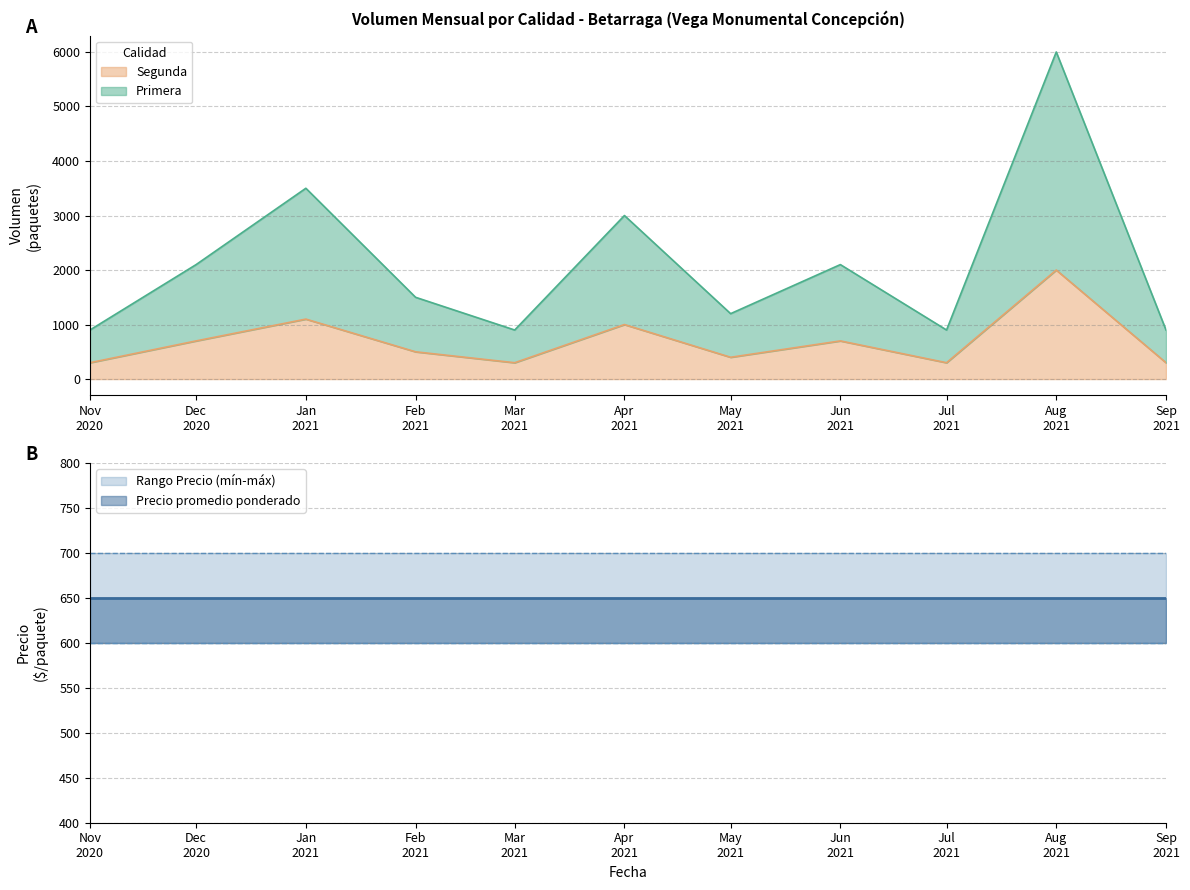

What is the maximum value shown in the chart?

6000